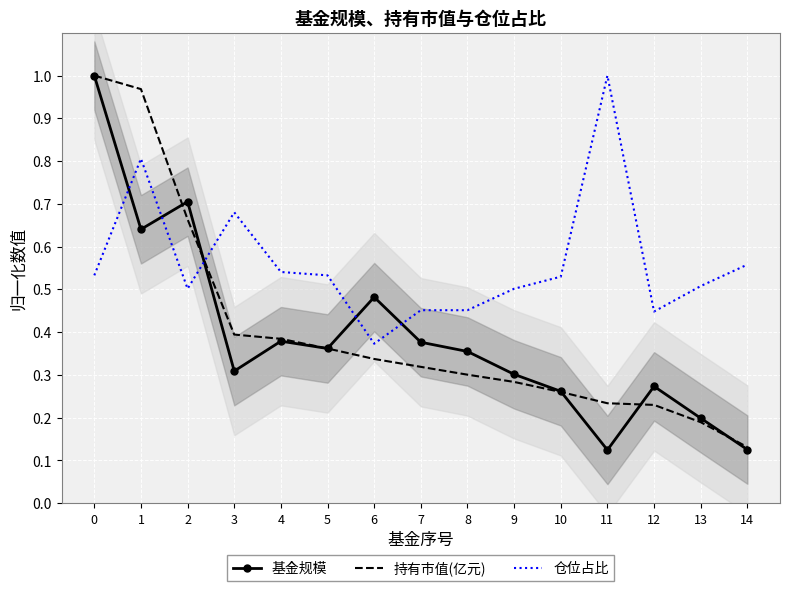

True or false: 基金规模 and 仓位占比 intersect in this chart.

True